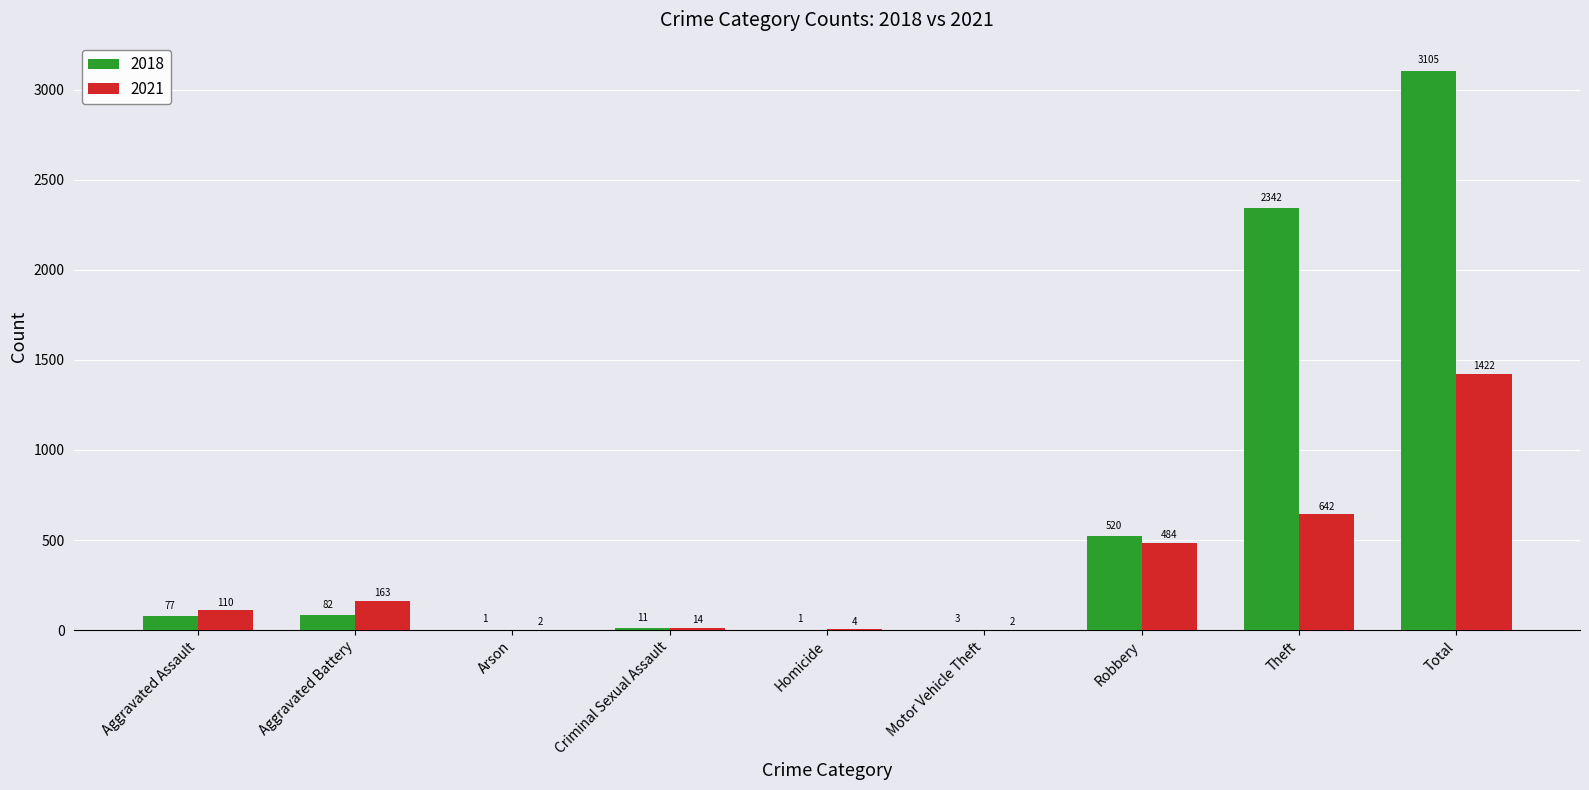

True or false: 2021 has a value of 322 at Robbery.

False